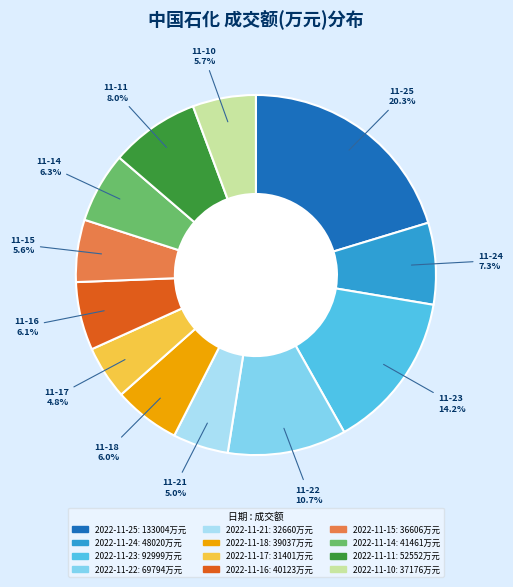

Combined, what portion of the pie is 2022-11-10 and 2022-11-14?

12.0%